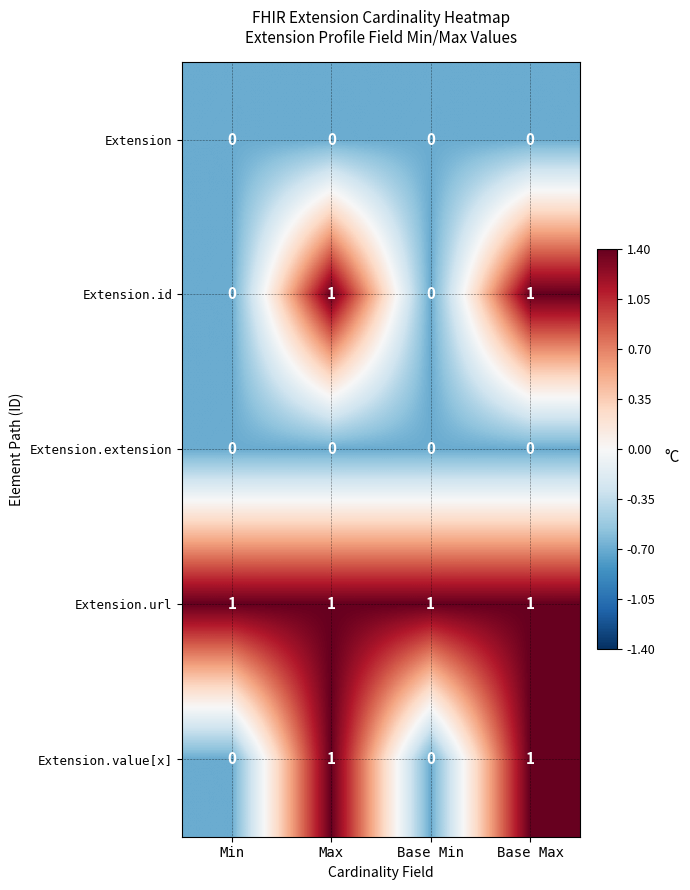

How many Extension.value[x] values are between 0 and 1?

4